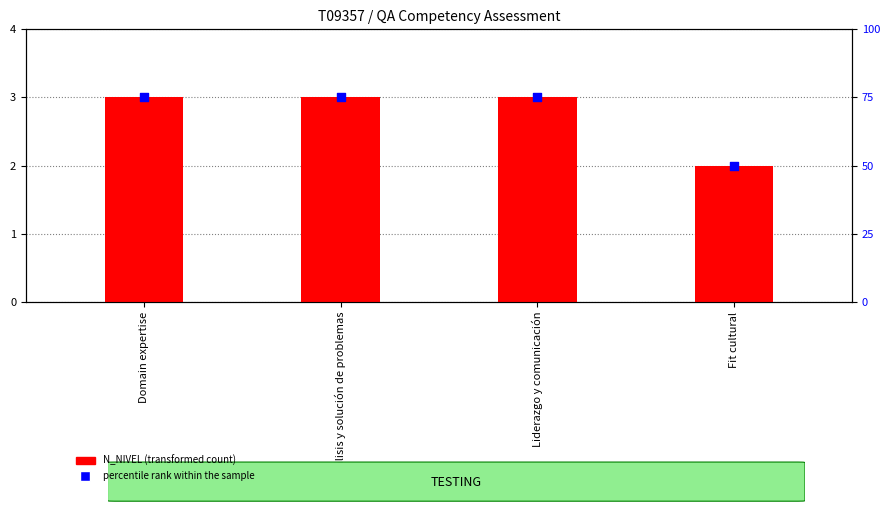

Is the value of percentile rank within the sample at Fit cultural greater than the value of N_NIVEL at Análisis y solución de problemas?

Yes